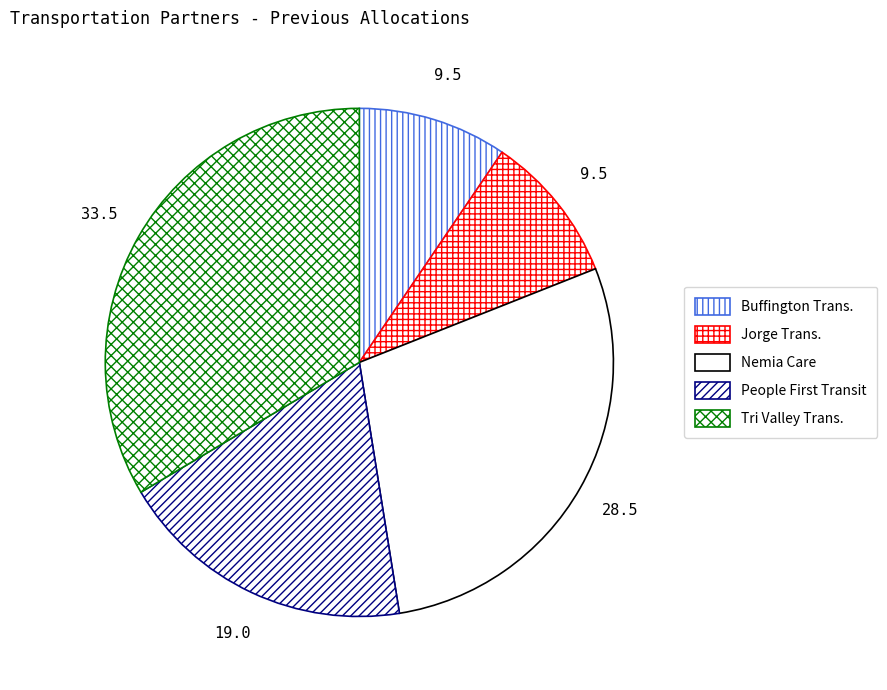

Rank the categories by value from highest to lowest.

TRI VALLEY TRANSPORTATION INC., NEMIA CARE LLC, PEOPLE FIRST TRANSIT LLC, BUFFINGTON TRANSPORTATION LLC, JORGE TRANSPORTATION